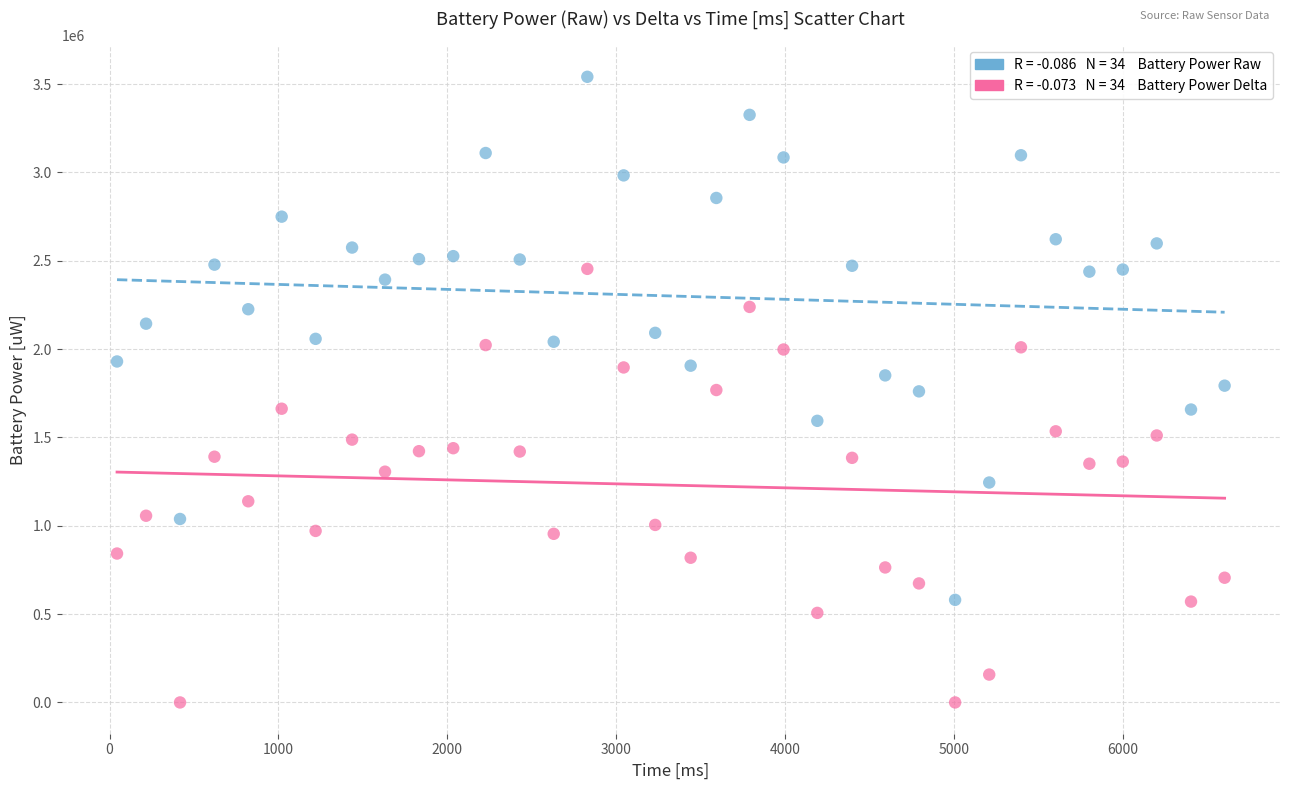

Across all data points, what is the range of Y values (max minus min)?

3541602